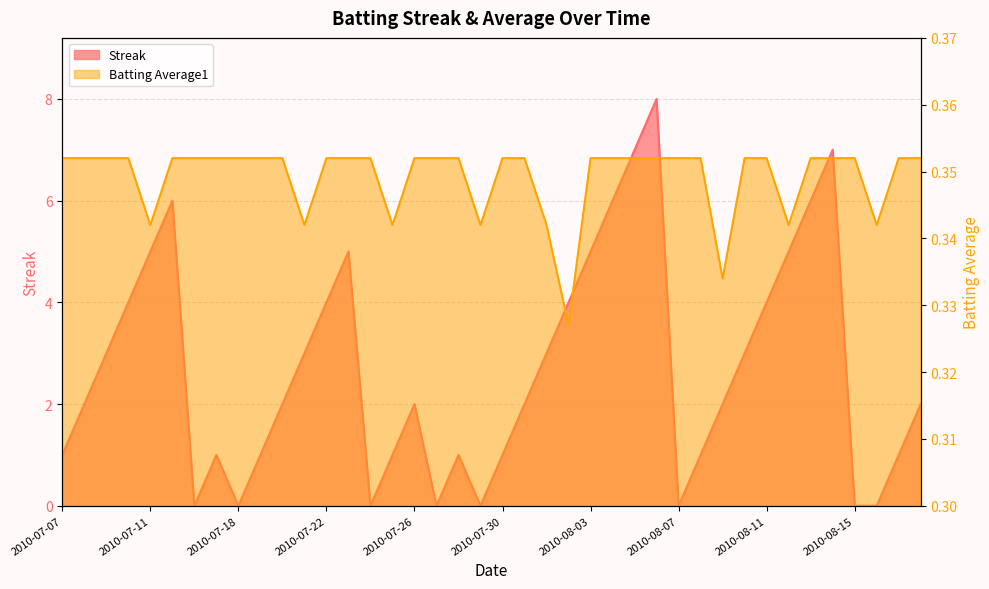

What is the difference between the maximum and second lowest values in the Streak series?

8.0